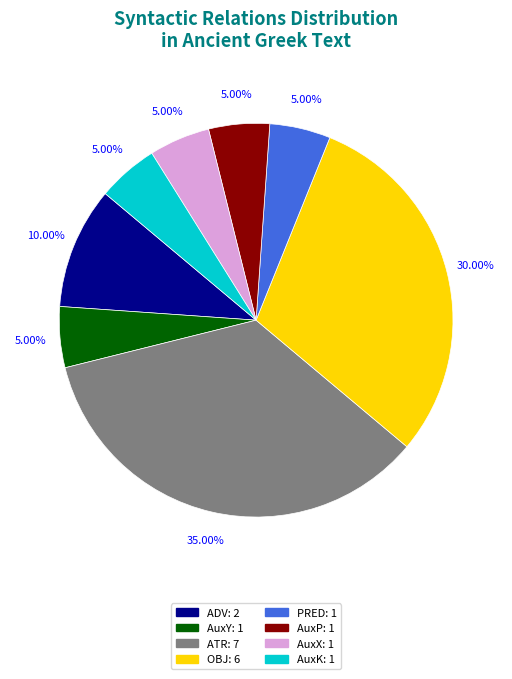

Between OBJ and PRED, which is larger?

OBJ